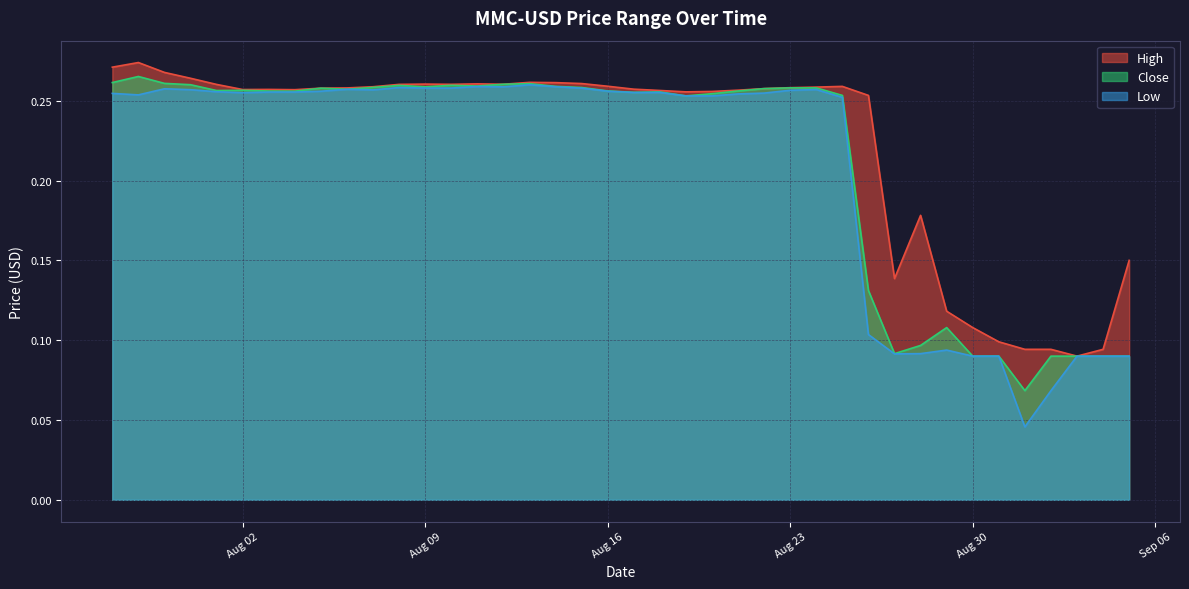

Which category has the lowest value across all series?

2022-09-01